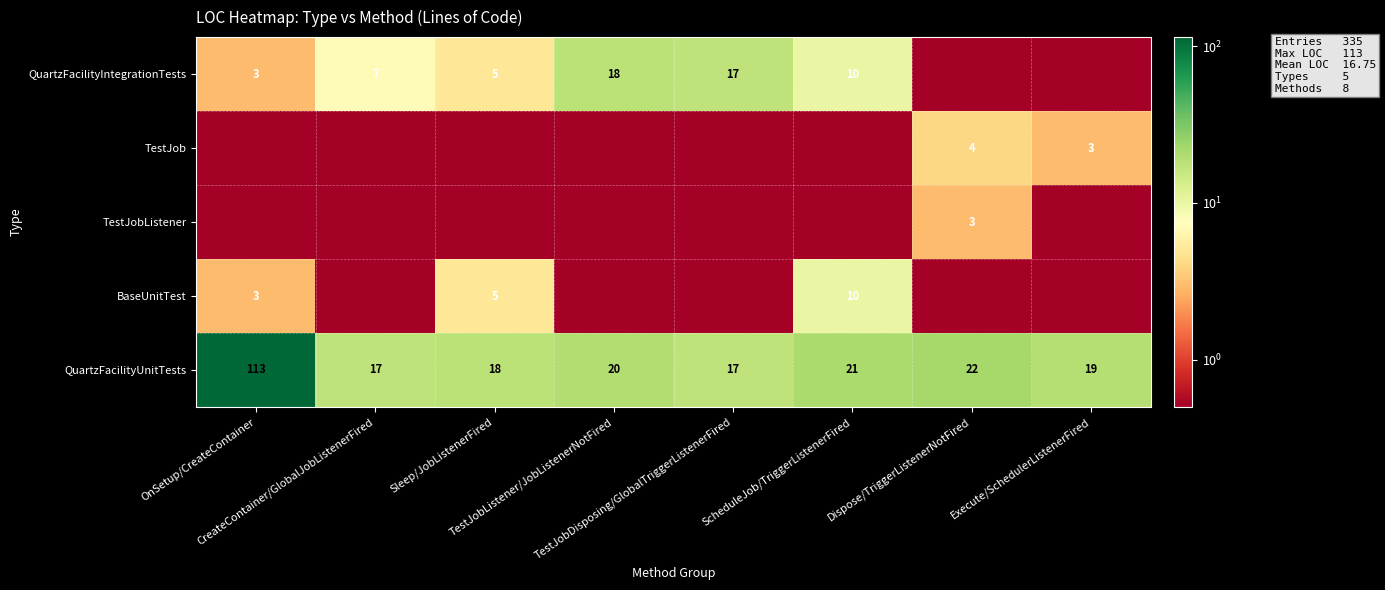

At how many categories does at least one series exceed 93?

1